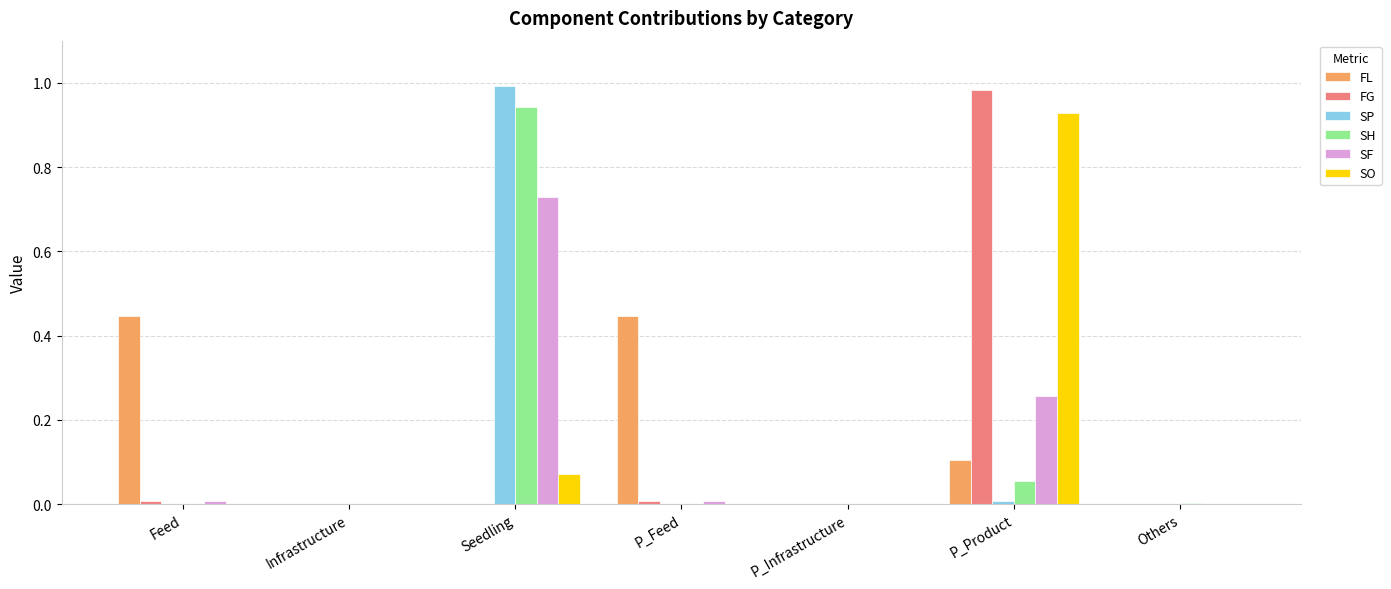

Which series changed the most between Feed and P_Product?

FG